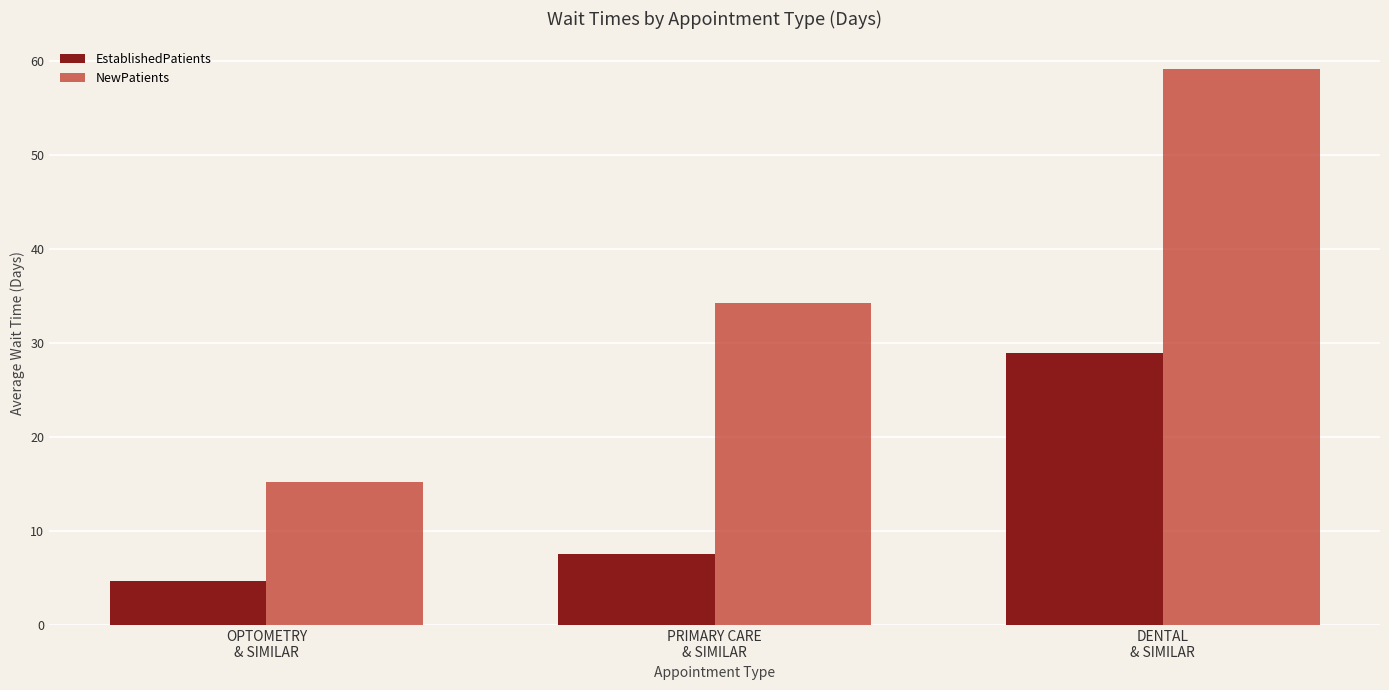

What is the sum of all EstablishedPatients values?

41.2